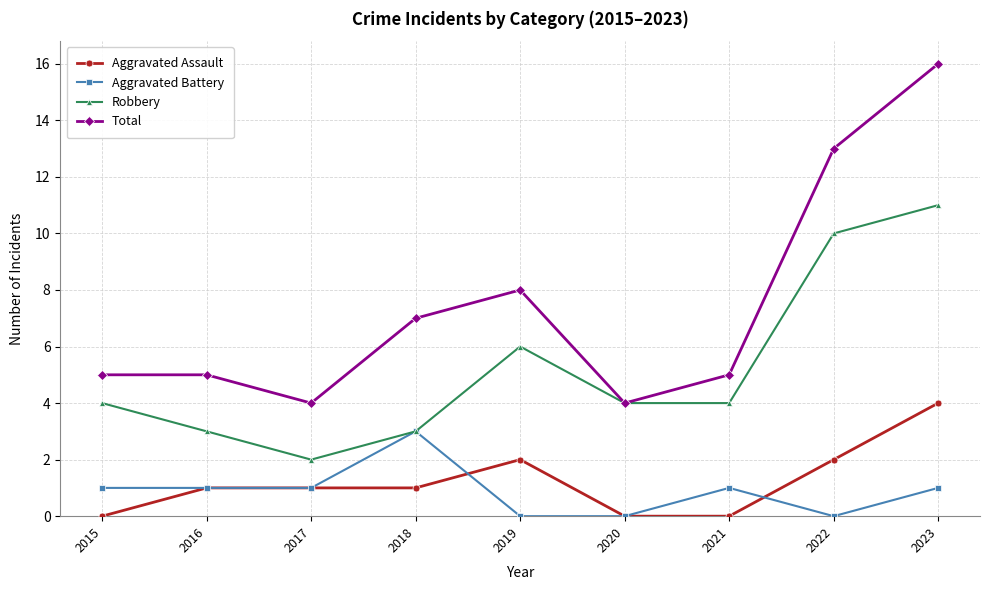

What is the difference between the highest and lowest values at 2019?

8